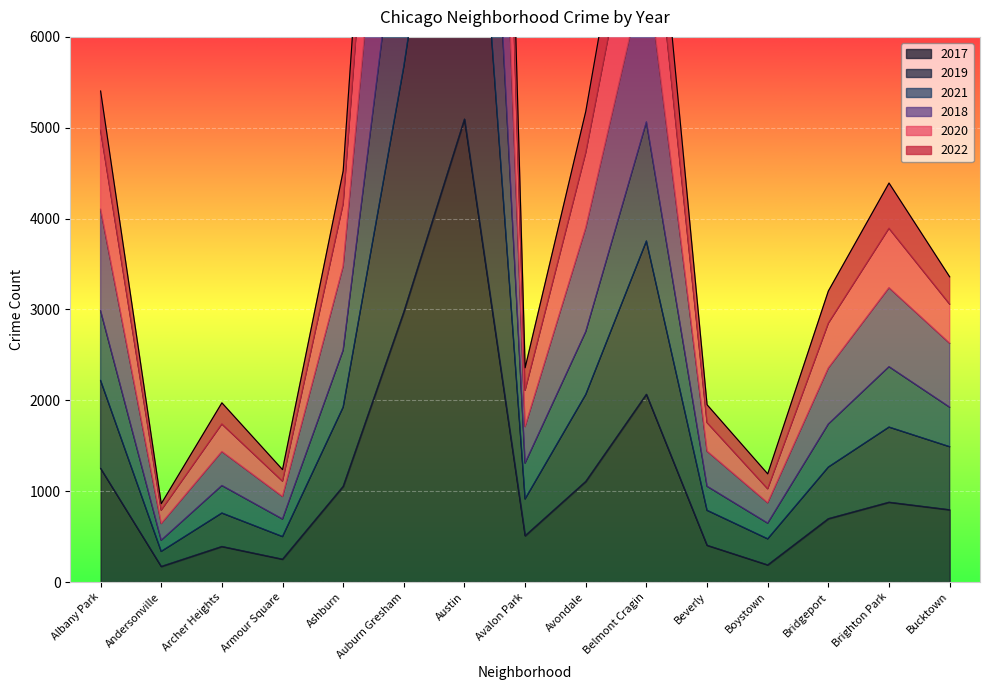

What is the difference between the 2020 values at Armour Square and Andersonville?

298